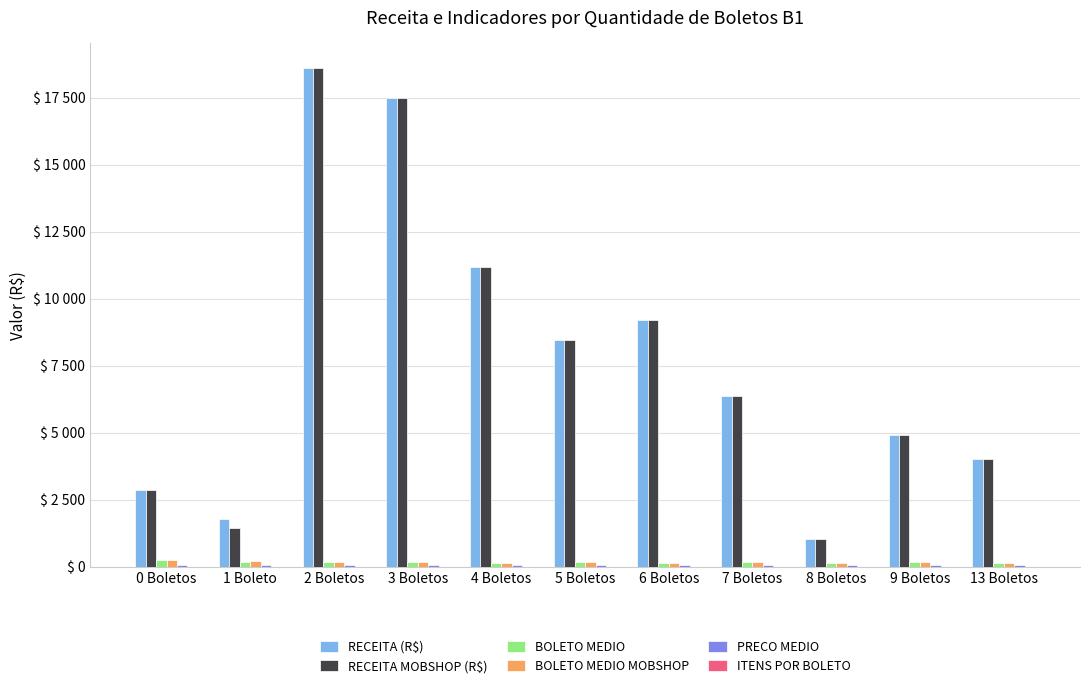

The RECEITA (R$) series shows 18603.4 at 2 Boletos. True or false?

True